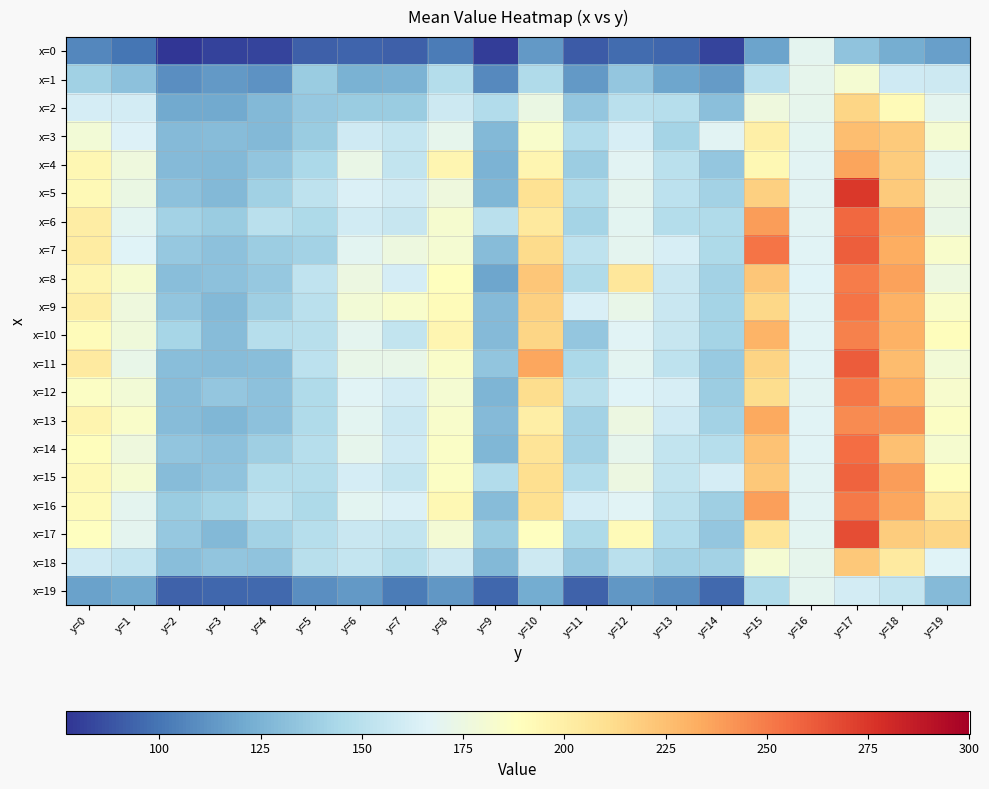

Reading right to left, extract all data points from this chart.

x=0: y=19=116.7	y=18=122.9	y=17=132.9	y=16=169.5	y=15=118.5	y=14=82.8	y=13=94.6	y=12=96.8	y=11=90.4	y=10=114.4	y=9=80.5	y=8=103.0	y=7=92.1	y=6=94.1	y=5=92.4	y=4=82.9	y=3=81.7	y=2=77.8	y=1=100.0	y=0=107.5
x=1: y=19=158.8	y=18=159.5	y=17=181.2	y=16=170.3	y=15=151.0	y=14=114.7	y=13=119.0	y=12=135.1	y=11=113.7	y=10=146.2	y=9=108.3	y=8=148.0	y=7=125.3	y=6=124.9	y=5=137.8	y=4=111.7	y=3=114.2	y=2=109.7	y=1=131.9	y=0=139.8
x=2: y=19=169.7	y=18=191.6	y=17=214.9	y=16=170.4	y=15=176.5	y=14=131.3	y=13=149.2	y=12=150.4	y=11=135.2	y=10=174.1	y=9=146.9	y=8=158.3	y=7=138.0	y=6=137.2	y=5=136.0	y=4=128.3	y=3=120.8	y=2=121.2	y=1=160.8	y=0=162.2
x=3: y=19=180.9	y=18=220.5	y=17=225.7	y=16=169.3	y=15=199.4	y=14=167.9	y=13=142.3	y=12=162.8	y=11=147.3	y=10=183.7	y=9=128.1	y=8=170.4	y=7=154.8	y=6=159.1	y=5=137.7	y=4=127.5	y=3=129.8	y=2=128.5	y=1=165.6	y=0=179.2
x=4: y=19=169.1	y=18=219.3	y=17=235.6	y=16=167.7	y=15=193.6	y=14=134.6	y=13=150.9	y=12=167.8	y=11=138.6	y=10=194.7	y=9=125.0	y=8=195.4	y=7=154.3	y=6=173.5	y=5=144.9	y=4=134.3	y=3=127.8	y=2=128.5	y=1=177.1	y=0=194.3
x=5: y=19=174.6	y=18=220.5	y=17=274.6	y=16=167.6	y=15=218.1	y=14=141.3	y=13=151.3	y=12=169.6	y=11=146.2	y=10=208.7	y=9=127.2	y=8=176.5	y=7=160.0	y=6=164.9	y=5=152.6	y=4=139.8	y=3=127.6	y=2=132.0	y=1=173.8	y=0=192.4
x=6: y=19=173.5	y=18=234.9	y=17=257.0	y=16=168.4	y=15=238.8	y=14=146.6	y=13=148.3	y=12=168.7	y=11=142.0	y=10=203.7	y=9=150.4	y=8=182.4	y=7=155.6	y=6=160.1	y=5=145.3	y=4=150.5	y=3=137.4	y=2=141.0	y=1=168.6	y=0=200.9
x=7: y=19=183.8	y=18=232.5	y=17=260.7	y=16=166.9	y=15=252.8	y=14=145.8	y=13=162.6	y=12=169.6	y=11=152.0	y=10=212.2	y=9=130.1	y=8=180.7	y=7=176.1	y=6=168.6	y=5=141.2	y=4=138.3	y=3=131.9	y=2=135.6	y=1=166.2	y=0=201.8
x=8: y=19=175.8	y=18=237.1	y=17=250.0	y=16=166.5	y=15=221.6	y=14=141.2	y=13=156.9	y=12=205.6	y=11=146.2	y=10=222.2	y=9=119.5	y=8=189.4	y=7=162.0	y=6=175.0	y=5=153.5	y=4=135.4	y=3=132.2	y=2=130.5	y=1=182.4	y=0=195.1
x=9: y=19=184.6	y=18=230.6	y=17=252.3	y=16=167.5	y=15=214.0	y=14=142.3	y=13=156.6	y=12=172.6	y=11=164.0	y=10=217.7	y=9=129.0	y=8=191.1	y=7=183.8	y=6=179.2	y=5=150.4	y=4=139.0	y=3=128.0	y=2=134.2	y=1=177.0	y=0=200.3
x=10: y=19=189.6	y=18=230.4	y=17=248.1	y=16=167.3	y=15=229.7	y=14=141.8	y=13=155.7	y=12=167.1	y=11=135.0	y=10=214.7	y=9=128.9	y=8=194.9	y=7=153.9	y=6=169.8	y=5=149.8	y=4=148.9	y=3=129.5	y=2=142.5	y=1=177.9	y=0=190.9
x=11: y=19=179.7	y=18=226.5	y=17=261.6	y=16=166.8	y=15=216.0	y=14=136.9	y=13=152.3	y=12=169.1	y=11=144.9	y=10=235.1	y=9=134.5	y=8=184.7	y=7=172.7	y=6=172.1	y=5=151.1	y=4=130.6	y=3=129.4	y=2=130.3	y=1=172.3	y=0=202.6
x=12: y=19=182.6	y=18=232.0	y=17=251.8	y=16=167.7	y=15=212.0	y=14=138.6	y=13=163.2	y=12=166.1	y=11=149.5	y=10=211.2	y=9=125.8	y=8=181.3	y=7=160.8	y=6=167.1	y=5=146.5	y=4=132.2	y=3=134.9	y=2=129.5	y=1=179.2	y=0=186.6
x=13: y=19=185.9	y=18=242.1	y=17=244.3	y=16=166.8	y=15=234.4	y=14=140.7	y=13=159.6	y=12=174.8	y=11=141.0	y=10=200.6	y=9=129.0	y=8=183.5	y=7=157.2	y=6=168.9	y=5=146.2	y=4=131.9	y=3=127.3	y=2=130.0	y=1=185.0	y=0=195.8
x=14: y=19=182.0	y=18=224.3	y=17=255.1	y=16=167.6	y=15=223.6	y=14=148.4	y=13=154.5	y=12=170.4	y=11=140.8	y=10=207.2	y=9=126.7	y=8=185.8	y=7=159.2	y=6=170.8	y=5=149.0	y=4=139.2	y=3=132.5	y=2=134.2	y=1=176.5	y=0=189.7
x=15: y=19=189.6	y=18=238.9	y=17=258.8	y=16=168.4	y=15=221.3	y=14=162.0	y=13=153.9	y=12=174.9	y=11=147.1	y=10=211.0	y=9=146.8	y=8=185.9	y=7=154.6	y=6=161.9	y=5=147.8	y=4=147.7	y=3=133.4	y=2=129.6	y=1=180.7	y=0=192.6
x=16: y=19=202.0	y=18=234.8	y=17=250.6	y=16=167.9	y=15=237.4	y=14=139.2	y=13=150.4	y=12=167.6	y=11=161.7	y=10=209.6	y=9=129.3	y=8=193.5	y=7=164.3	y=6=168.6	y=5=145.7	y=4=152.0	y=3=142.1	y=2=137.2	y=1=170.2	y=0=191.1
x=17: y=19=214.7	y=18=219.0	y=17=266.8	y=16=168.6	y=15=207.4	y=14=135.3	y=13=147.0	y=12=191.9	y=11=145.0	y=10=188.5	y=9=137.3	y=8=180.1	y=7=153.9	y=6=156.4	y=5=148.4	y=4=141.2	y=3=127.6	y=2=135.9	y=1=169.4	y=0=188.0
x=18: y=19=166.7	y=18=203.2	y=17=221.1	y=16=171.1	y=15=180.8	y=14=140.9	y=13=141.3	y=12=150.4	y=11=135.6	y=10=158.8	y=9=127.8	y=8=158.3	y=7=147.8	y=6=155.1	y=5=149.7	y=4=133.2	y=3=134.3	y=2=130.3	y=1=154.6	y=0=159.7
x=19: y=19=128.7	y=18=155.3	y=17=161.4	y=16=169.7	y=15=145.8	y=14=95.4	y=13=109.0	y=12=113.3	y=11=92.7	y=10=121.5	y=9=94.7	y=8=113.3	y=7=102.9	y=6=114.0	y=5=109.7	y=4=95.6	y=3=94.9	y=2=93.2	y=1=121.2	y=0=117.7